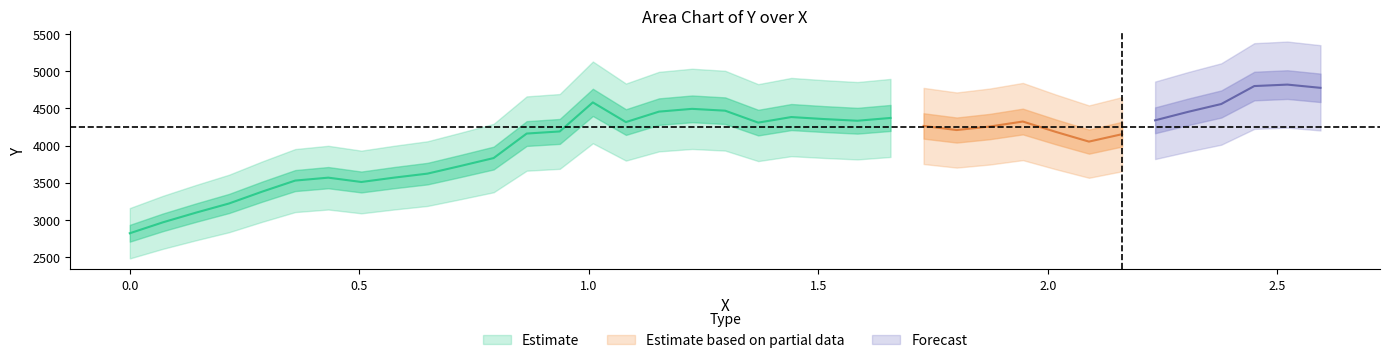

Reading right to left, what are all the values shown in this chart?

x: 36=2.6	35=2.5	34=2.5	33=2.4	32=2.3	31=2.2	30=2.2	29=2.1	28=2.0	27=1.9	26=1.9	25=1.8	24=1.7	23=1.7	22=1.6	21=1.5	20=1.4	19=1.4	18=1.3	17=1.2	16=1.2	15=1.1	14=1.0	13=0.9	12=0.9	11=0.8	10=0.7	9=0.6	8=0.6	7=0.5	6=0.4	5=0.4	4=0.3	3=0.2	2=0.1	1=0.1	0=0.0
y: 36=4776.5	35=4820.0	34=4800.5	33=4559.0	32=4454.0	31=4339.9	30=4153.3	29=4053.7	28=4184.0	27=4323.6	26=4256.1	25=4209.2	24=4264.1	23=4371.6	22=4334.3	21=4356.5	20=4383.6	19=4308.9	18=4469.3	17=4493.9	16=4456.7	15=4316.2	14=4580.6	13=4190.4	12=4162.0	11=3832.5	10=3726.5	9=3623.4	8=3570.0	7=3510.9	6=3569.2	5=3529.9	4=3381.0	3=3222.1	2=3099.0	1=2968.7	0=2822.0